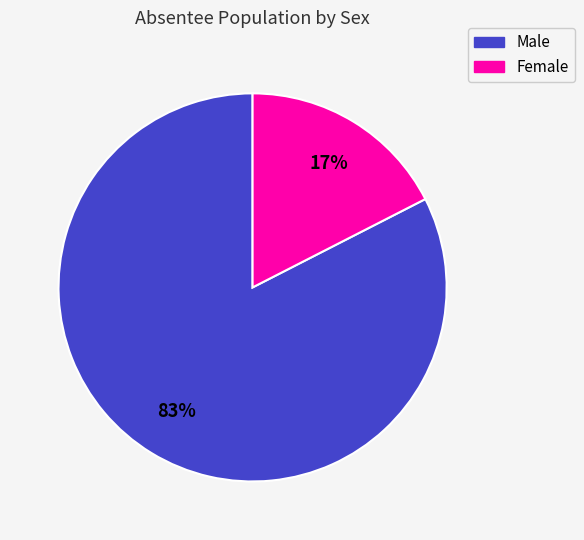

Which category accounts for the majority?

Male